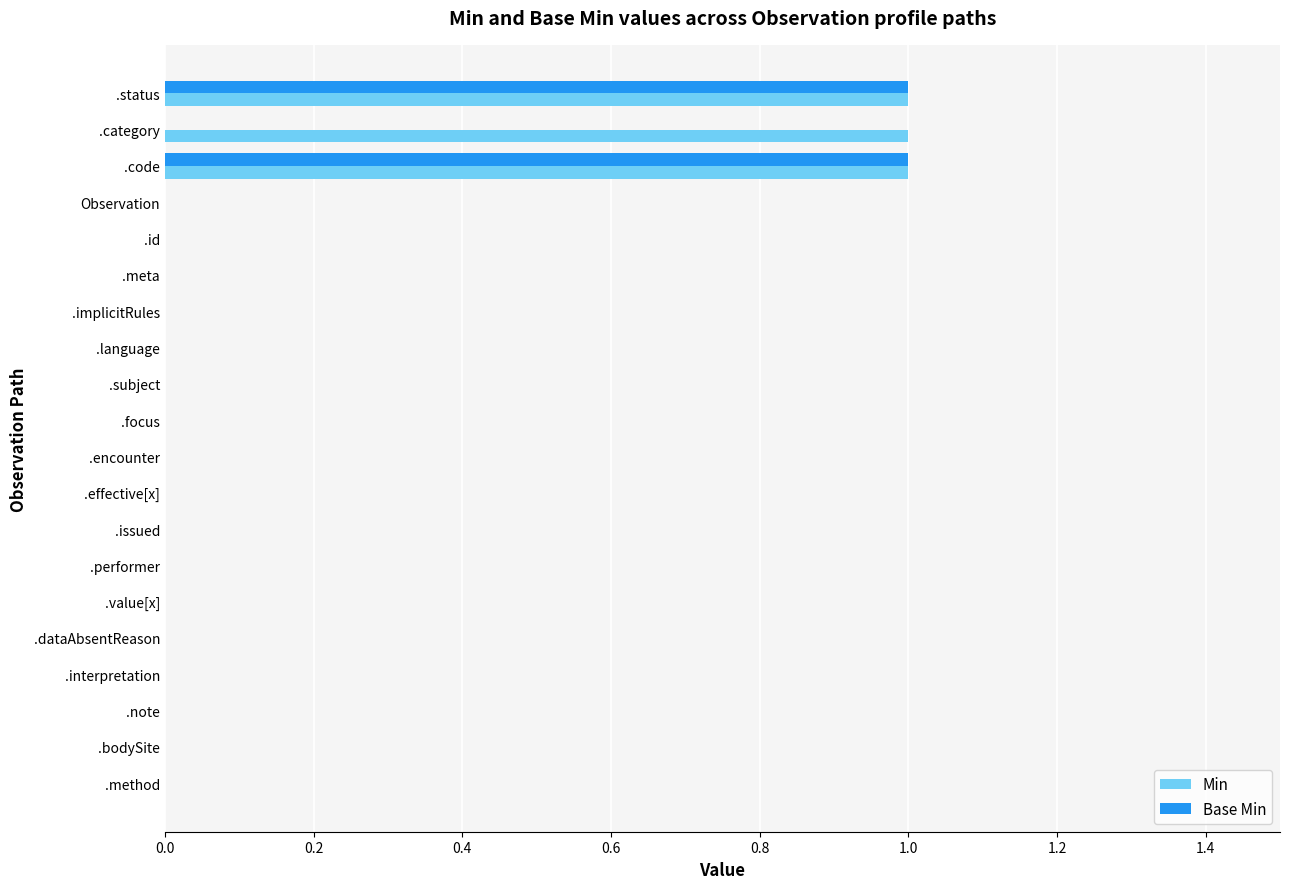

The value of Base Min at .performer is 0. True or false?

True